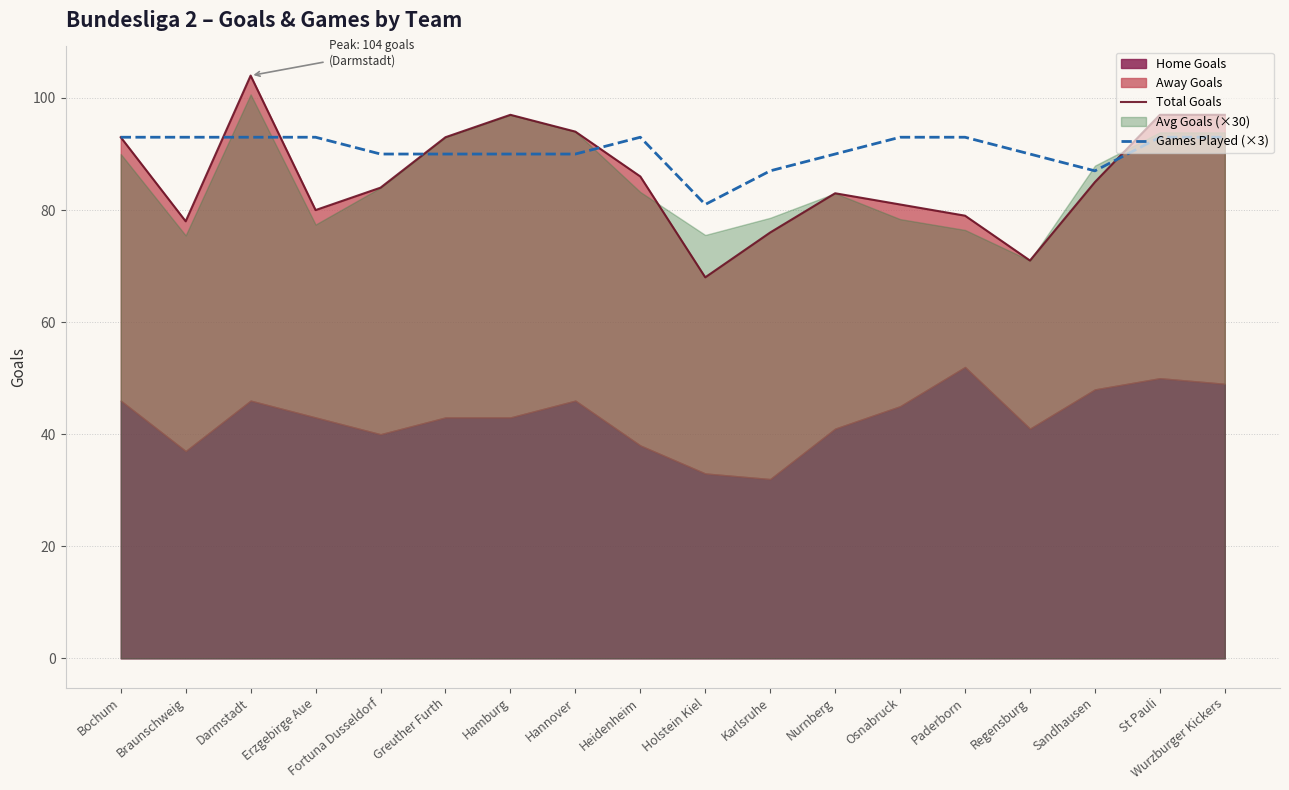

Is it true that Total Goals equals 76 at Karlsruhe?

True